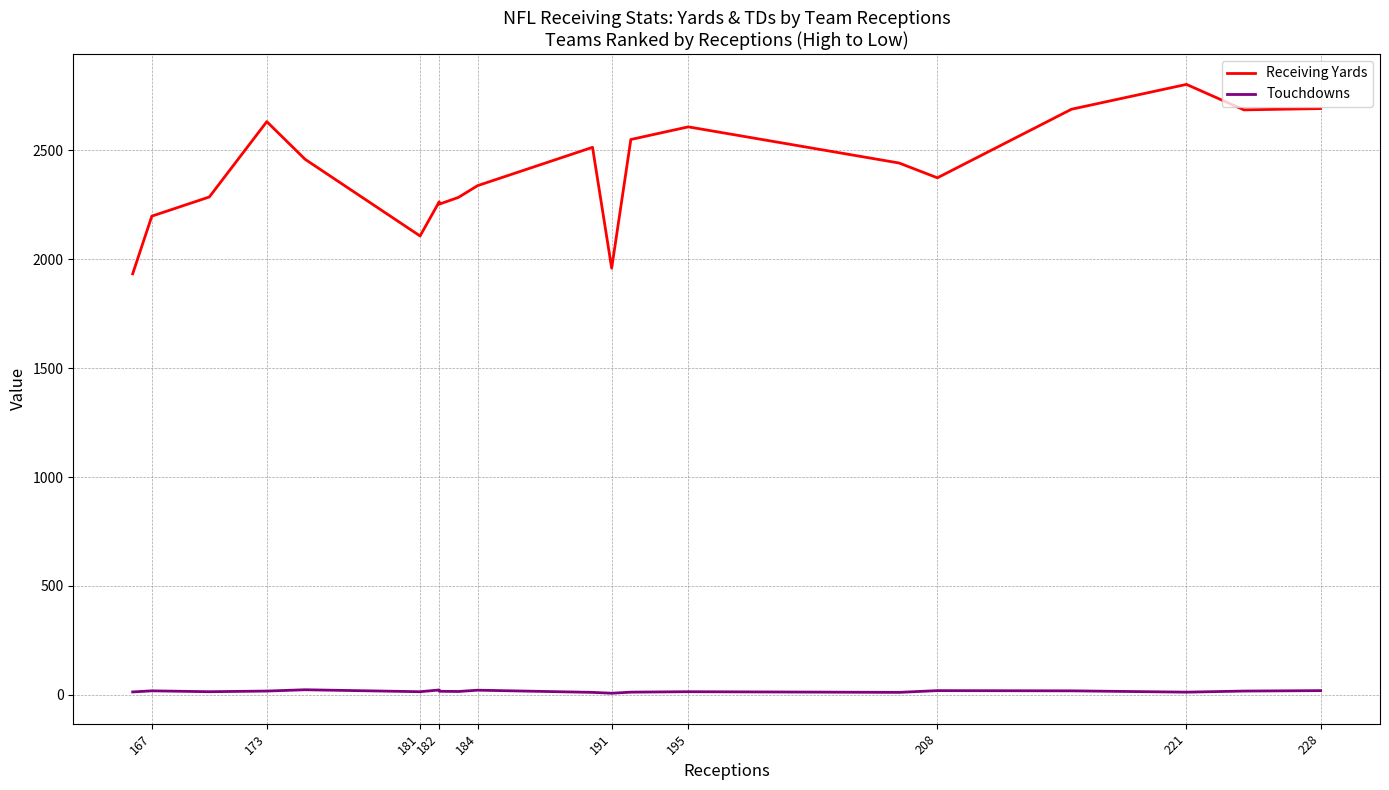

True or false: Touchdowns has more than 2 points higher than both neighbors.

True